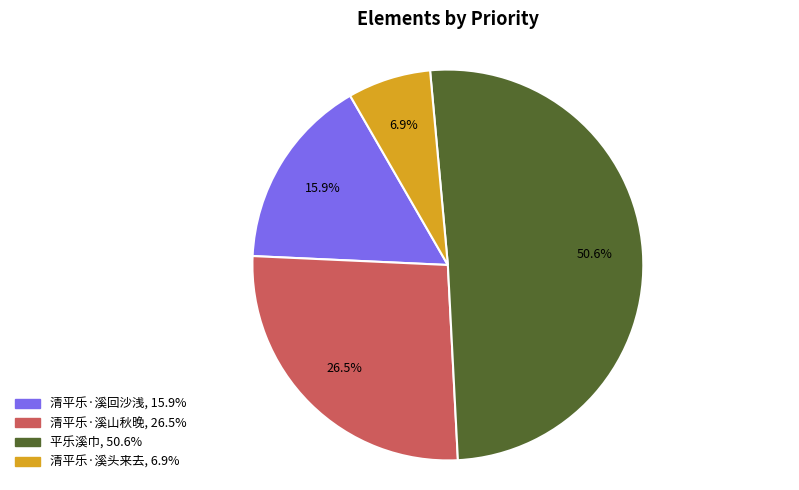

Is there any slice that represents more than half of the pie?

Yes